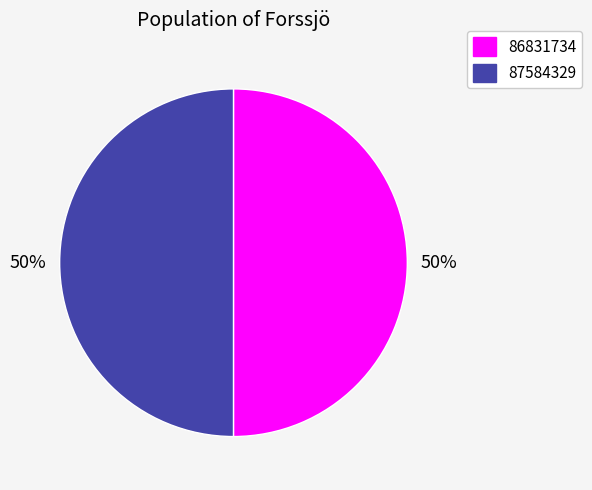

Approximately how many times larger is the value at 87584329 compared to 86831734?

1.0